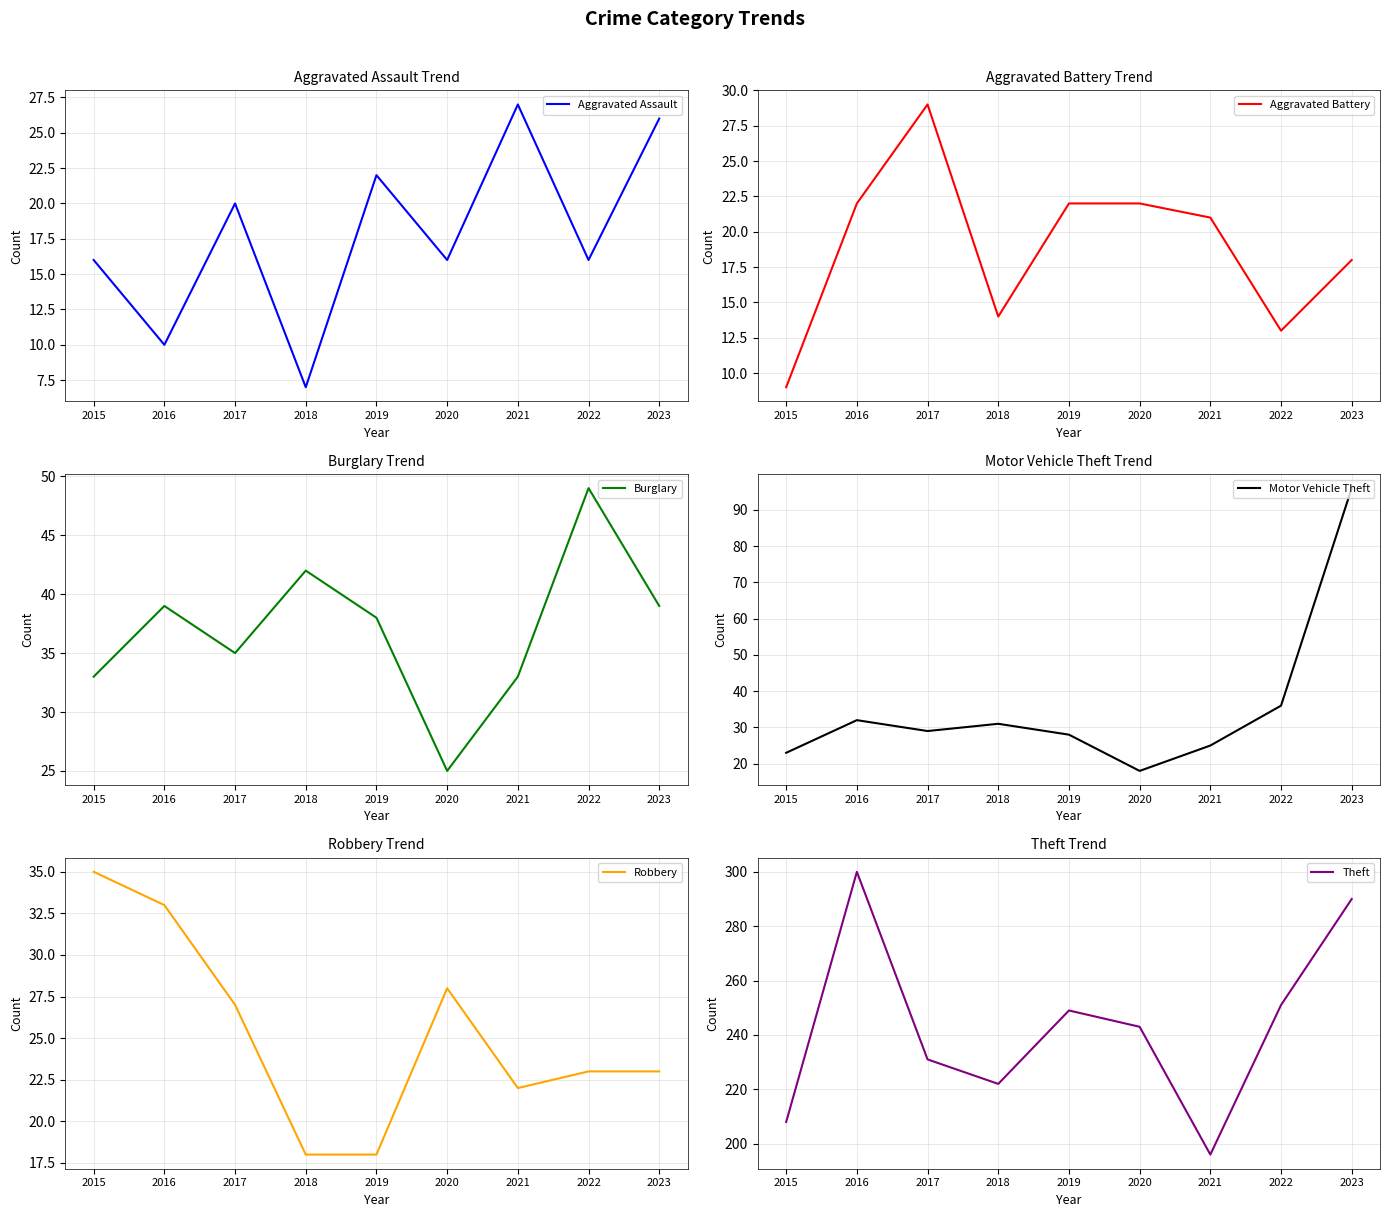

True or false: Robbery has a value of 10 at 2017.

False